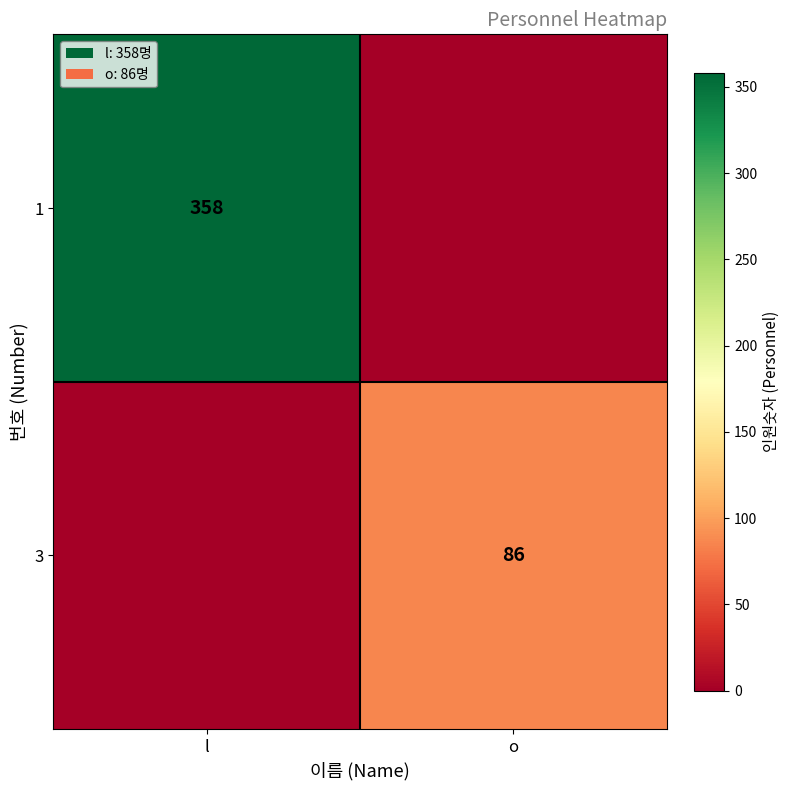

The 3 series shows 86 at o. True or false?

True